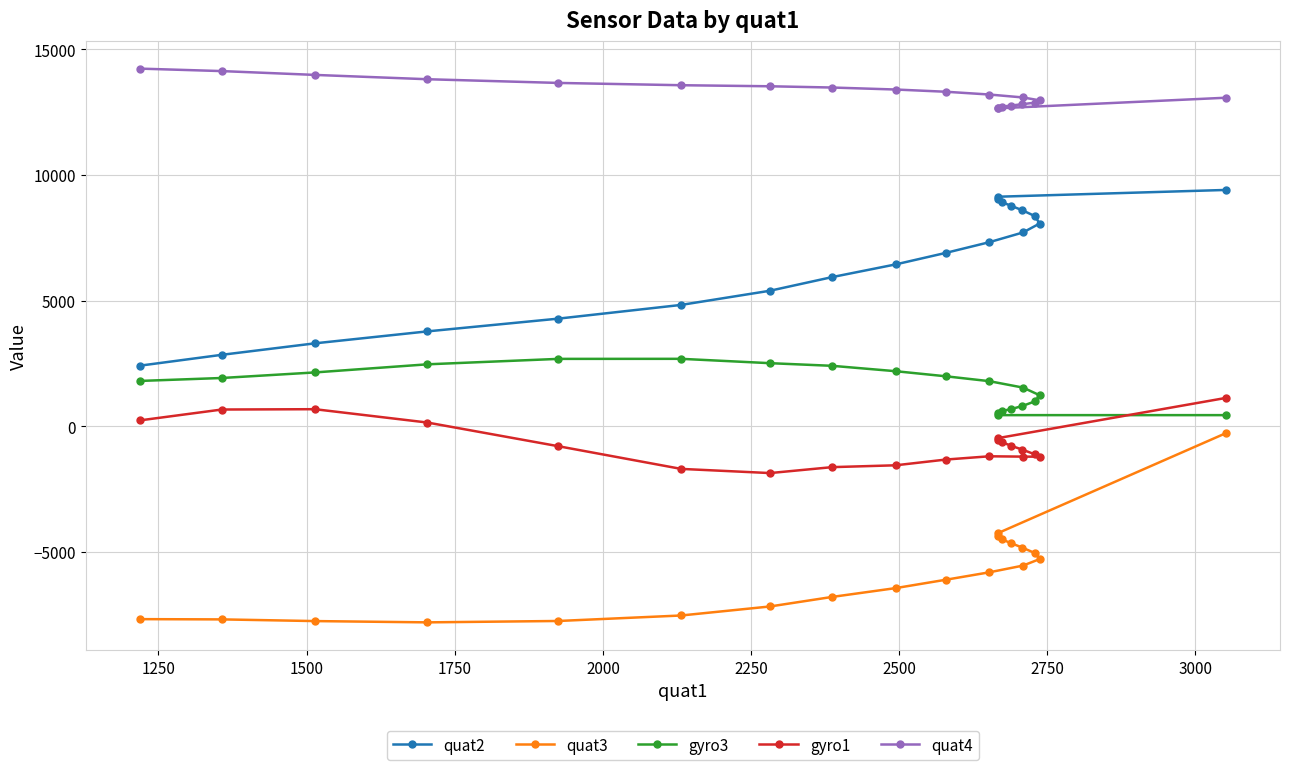

In gyro1, how many points are lower than both neighbors (excluding endpoints)?

2